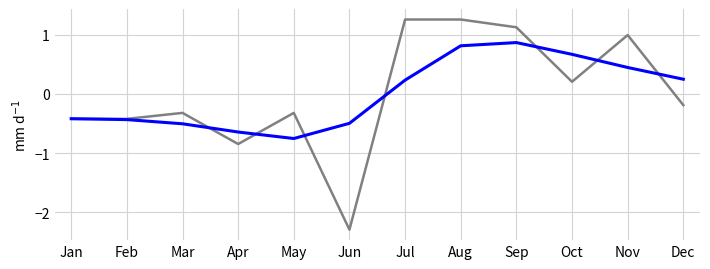

What is the total value across all series at Aug?

2.1